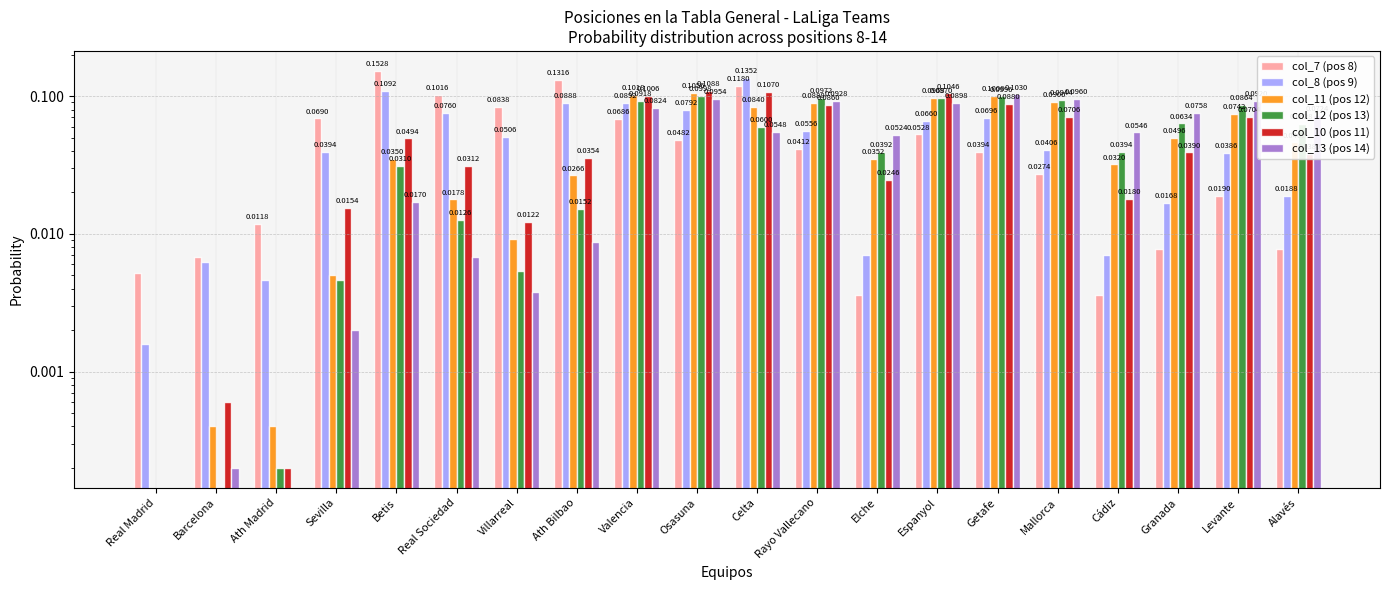

Reading right to left, transcribe all the data shown in this chart.

col_7 (pos 8): 0.0	0.0	0.0	0.0	0.0	0.0	0.1	0.0	0.0	0.1	0.0	0.1	0.1	0.1	0.1	0.2	0.1	0.0	0.0	0.0
col_8 (pos 9): 0.0	0.0	0.0	0.0	0.0	0.1	0.1	0.0	0.1	0.1	0.1	0.1	0.1	0.1	0.1	0.1	0.0	0.0	0.0	0.0
col_11 (pos 12): 0.0	0.1	0.0	0.0	0.1	0.1	0.1	0.0	0.1	0.1	0.1	0.1	0.0	0.0	0.0	0.0	0.0	0.0	0.0	0.0
col_12 (pos 13): 0.1	0.1	0.1	0.0	0.1	0.1	0.1	0.0	0.1	0.1	0.1	0.1	0.0	0.0	0.0	0.0	0.0	0.0	0.0	0.0
col_10 (pos 11): 0.0	0.1	0.0	0.0	0.1	0.1	0.1	0.0	0.1	0.1	0.1	0.1	0.0	0.0	0.0	0.0	0.0	0.0	0.0	0.0
col_13 (pos 14): 0.1	0.1	0.1	0.1	0.1	0.1	0.1	0.1	0.1	0.1	0.1	0.1	0.0	0.0	0.0	0.0	0.0	0.0	0.0	0.0